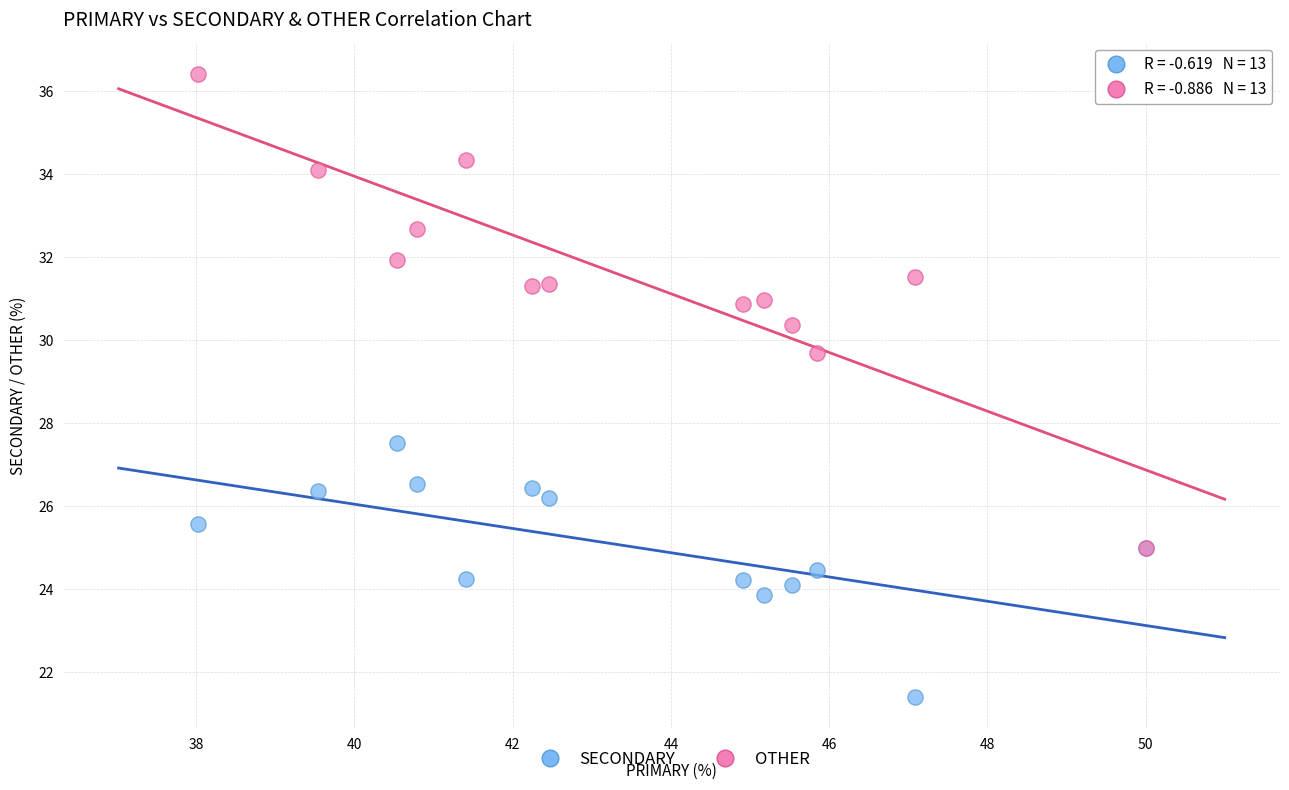

Across all series, what Y value is closest to 28?

27.5